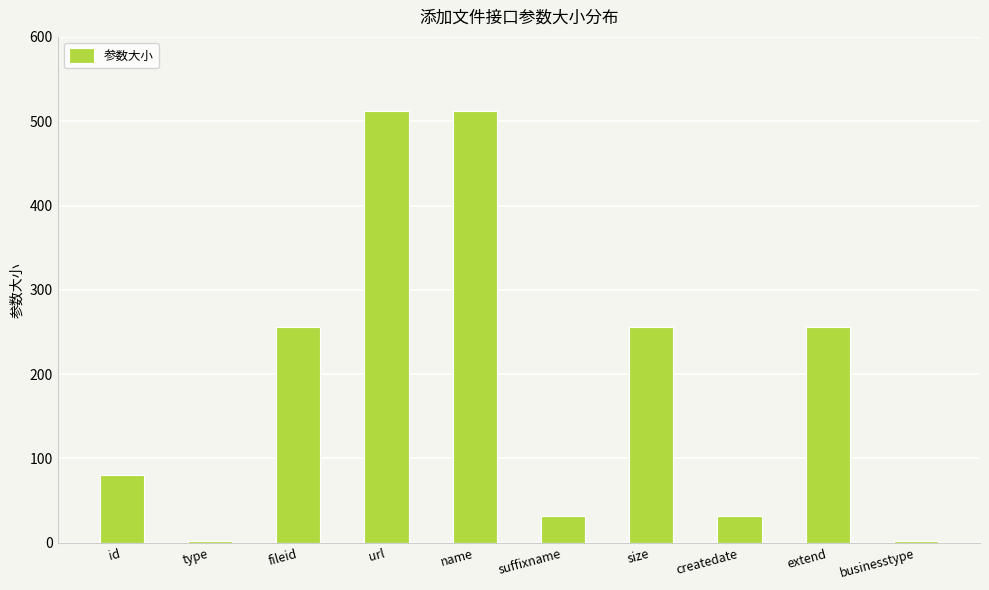

Is it true that the value at size is 256?

True